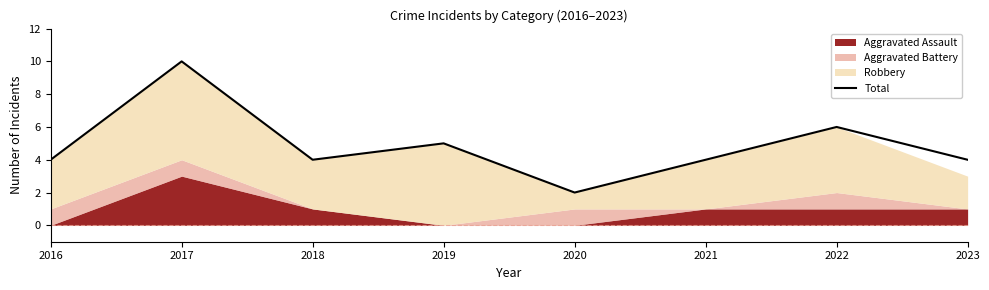

True or false: Total has a value of 6 at 2021.

False